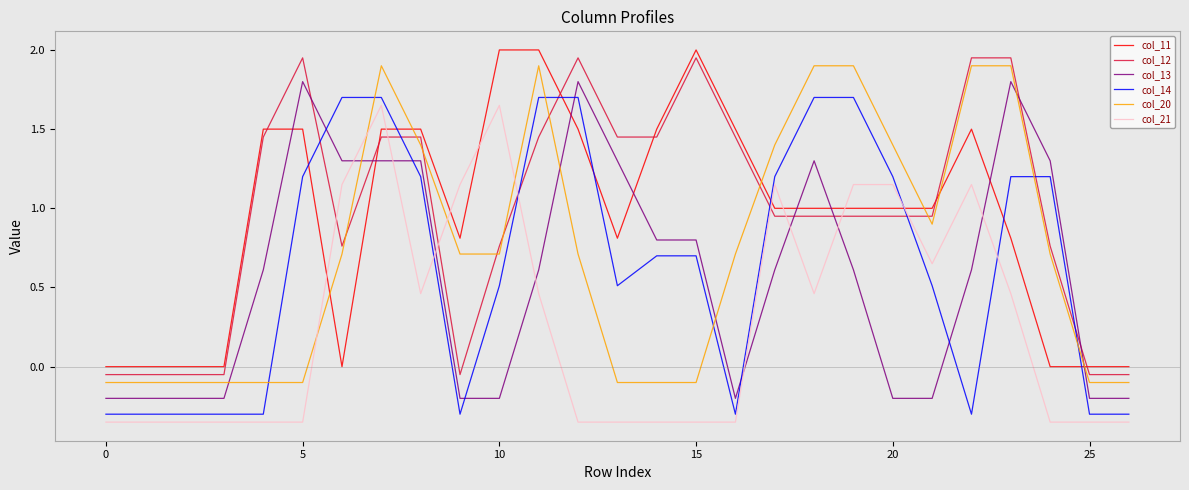

What is the difference between the maximum and minimum values in the col_12 series?

2.0